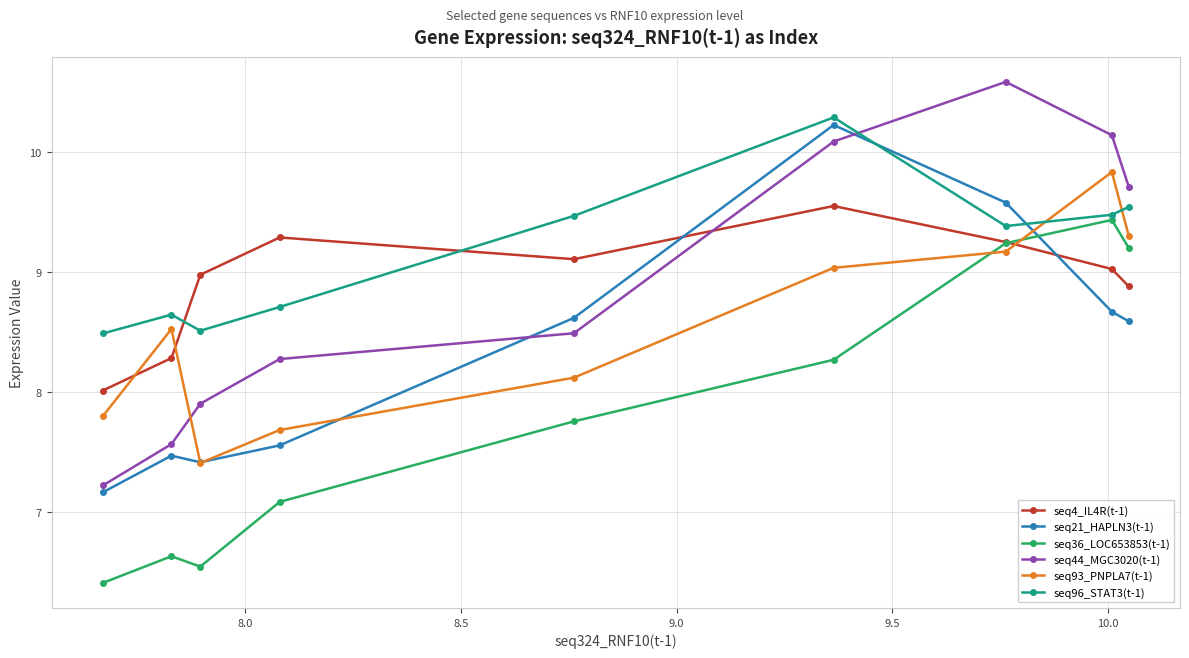

Does the chart have visible grid lines?

Yes